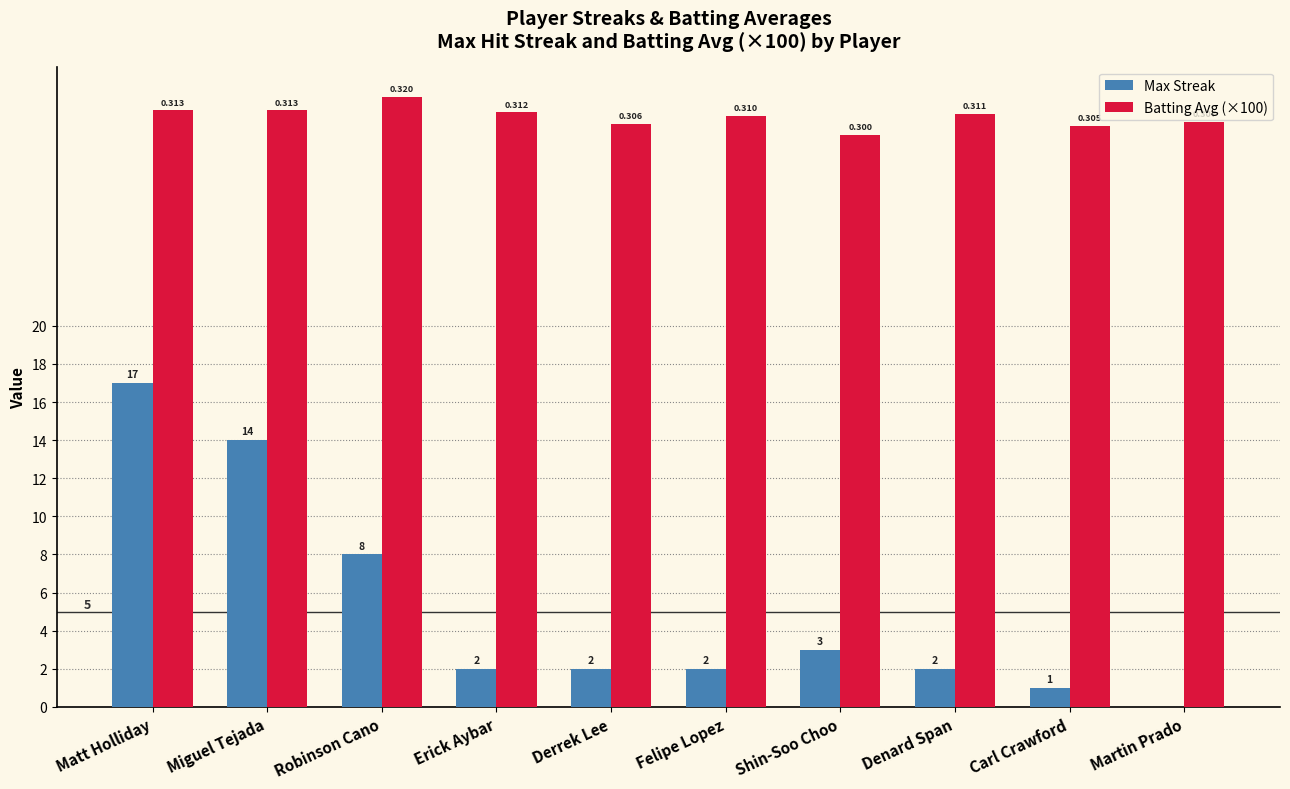

Between Miguel Tejada and Erick Aybar, which series saw the biggest shift?

Max Streak